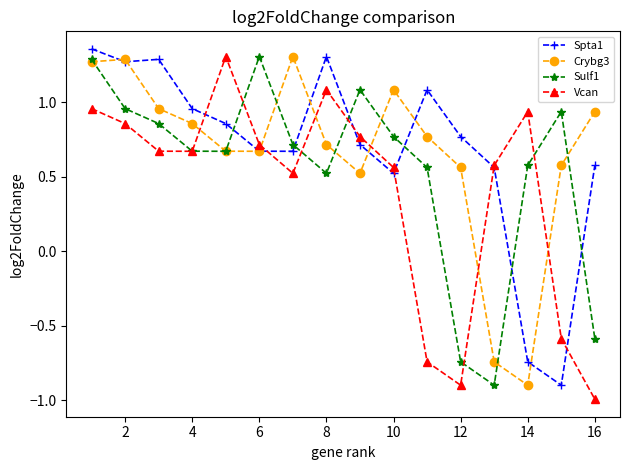

True or false: Crybg3 and Sulf1 intersect in this chart.

True